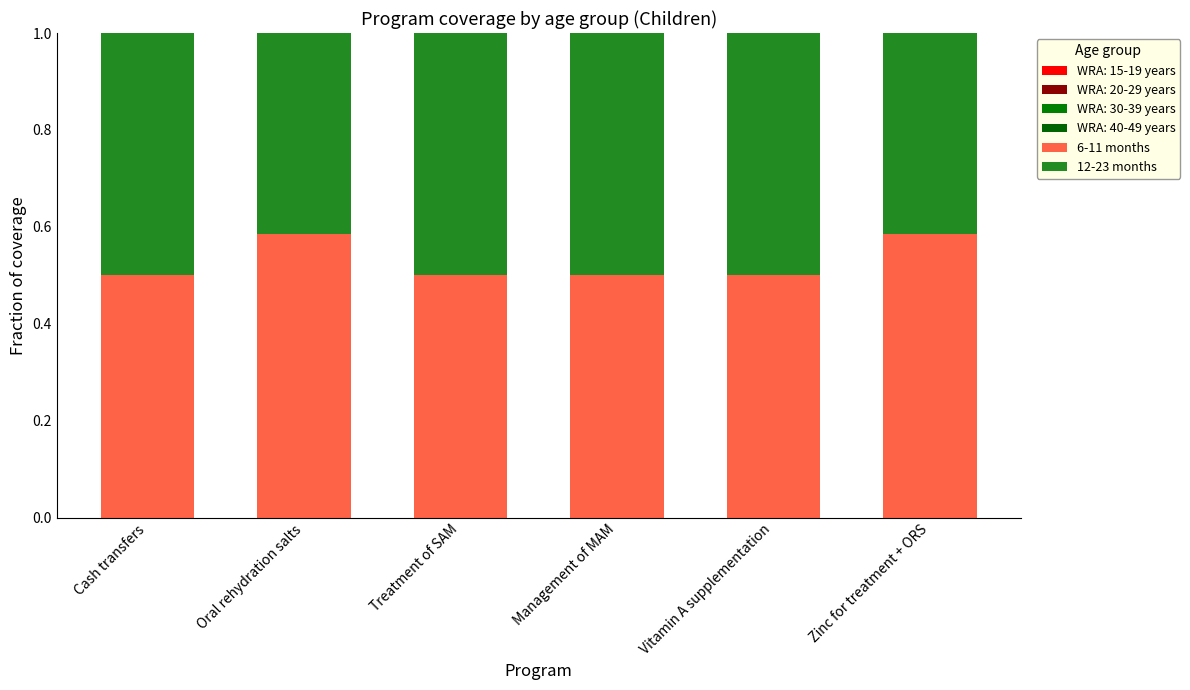

At which category is the sum across all series the highest?

Cash transfers